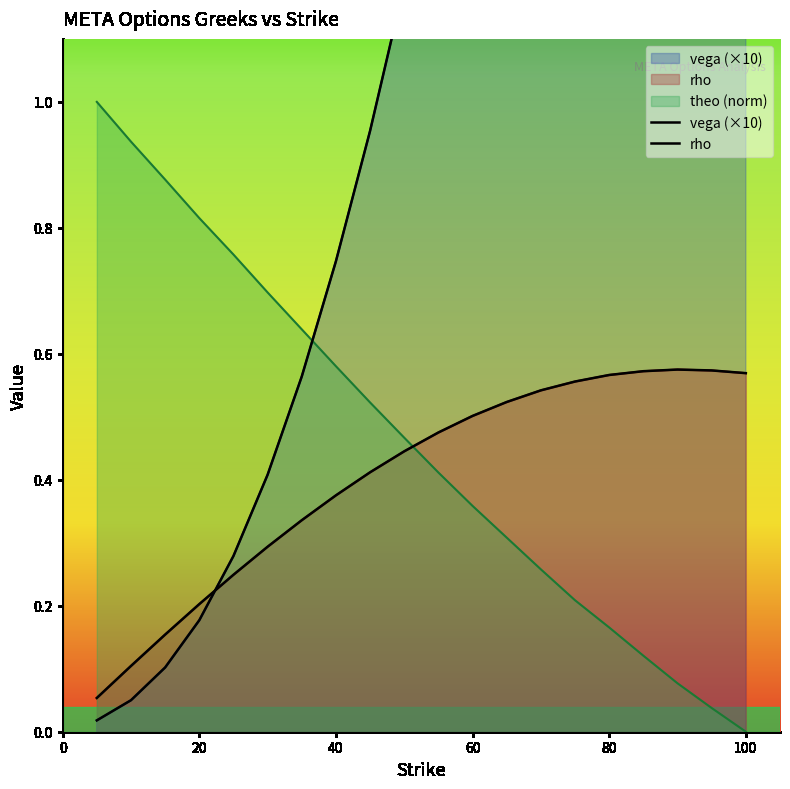

Reading left to right, extract all data points from this chart.

vega (×10): 0.0	0.1	0.1	0.2	0.3	0.4	0.6	0.7	1.0	1.2	1.4	1.7	2.0	2.3	2.6	2.9	3.2	3.4	3.7	4.0
rho: 0.1	0.1	0.2	0.2	0.2	0.3	0.3	0.4	0.4	0.4	0.5	0.5	0.5	0.5	0.6	0.6	0.6	0.6	0.6	0.6